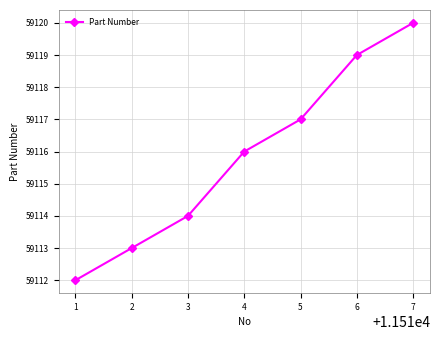

Rank the categories by value from lowest to highest.

1, 2, 3, 4, 5, 6, 7